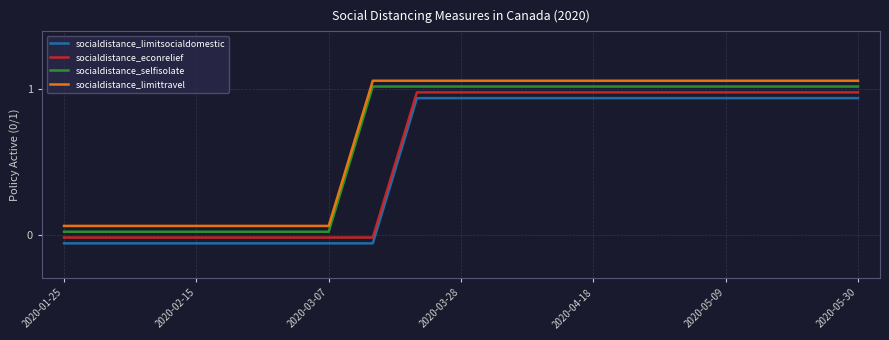

At how many categories does at least one series exceed 0?

19